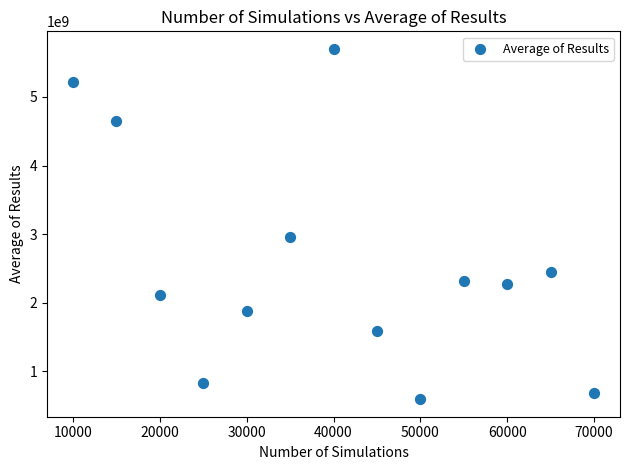

What is the range of X values (max minus min)?

60000.0